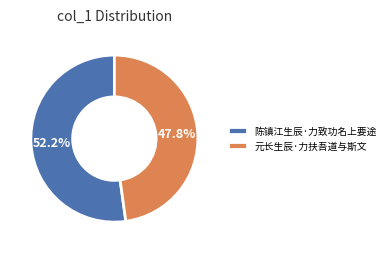

What is the ratio of the value at 陈镇江生辰·力致功名上要途 to the value at 元长生辰·力扶吾道与斯文?

1.1